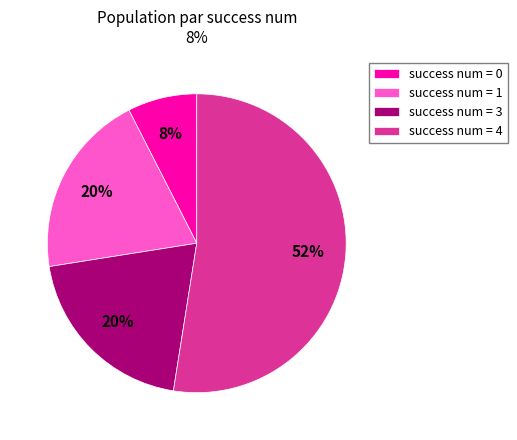

What is the majority slice?

success num = 4